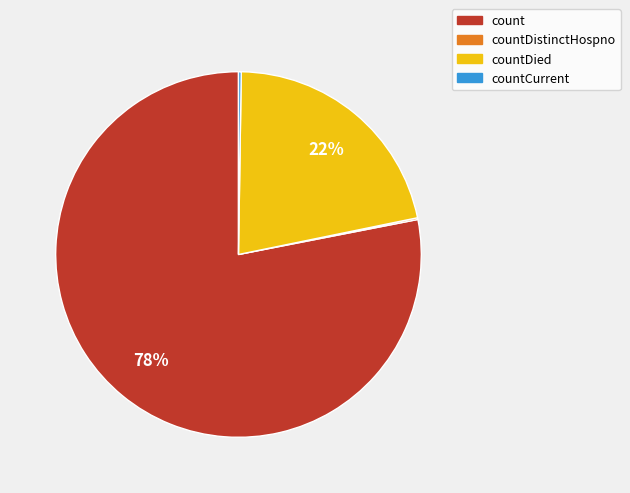

True or false: countDied accounts for 22% of the total.

True